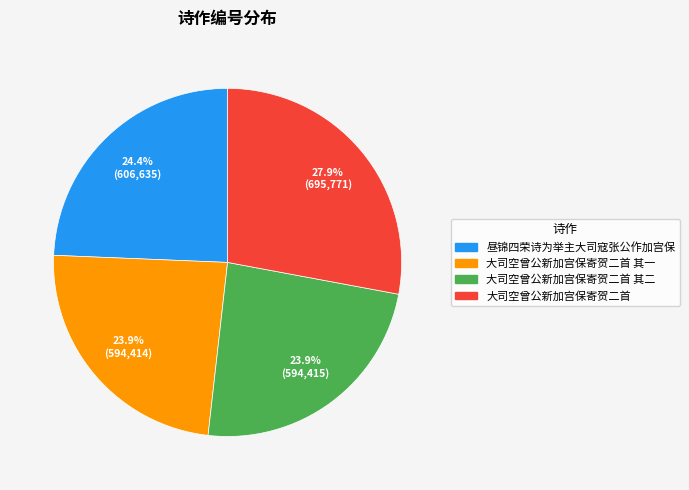

Is there any slice that represents more than half of the pie?

No